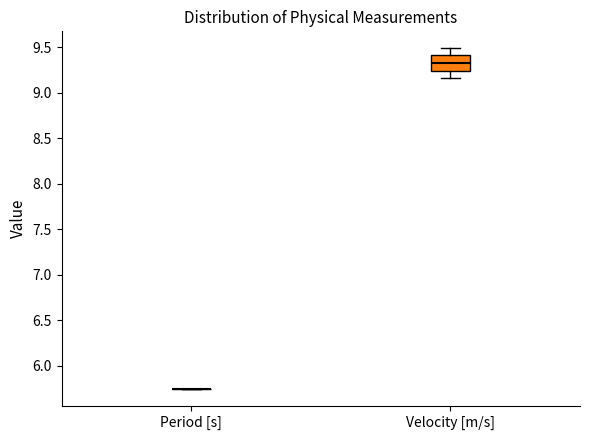

Reading left to right, transcribe this box plot: for each box, give where its median line is, the range the box spans, and where its two whiskers end, as read against the y-axis. The values are not printed on the chart, so give them approximately, as read against the axis.

Period [s]: box collapsed to a line at 5.75, whiskers 5.75 to 5.75
Velocity [m/s]: median 9.35, box 9.25 to 9.40, whiskers 9.15 to 9.50